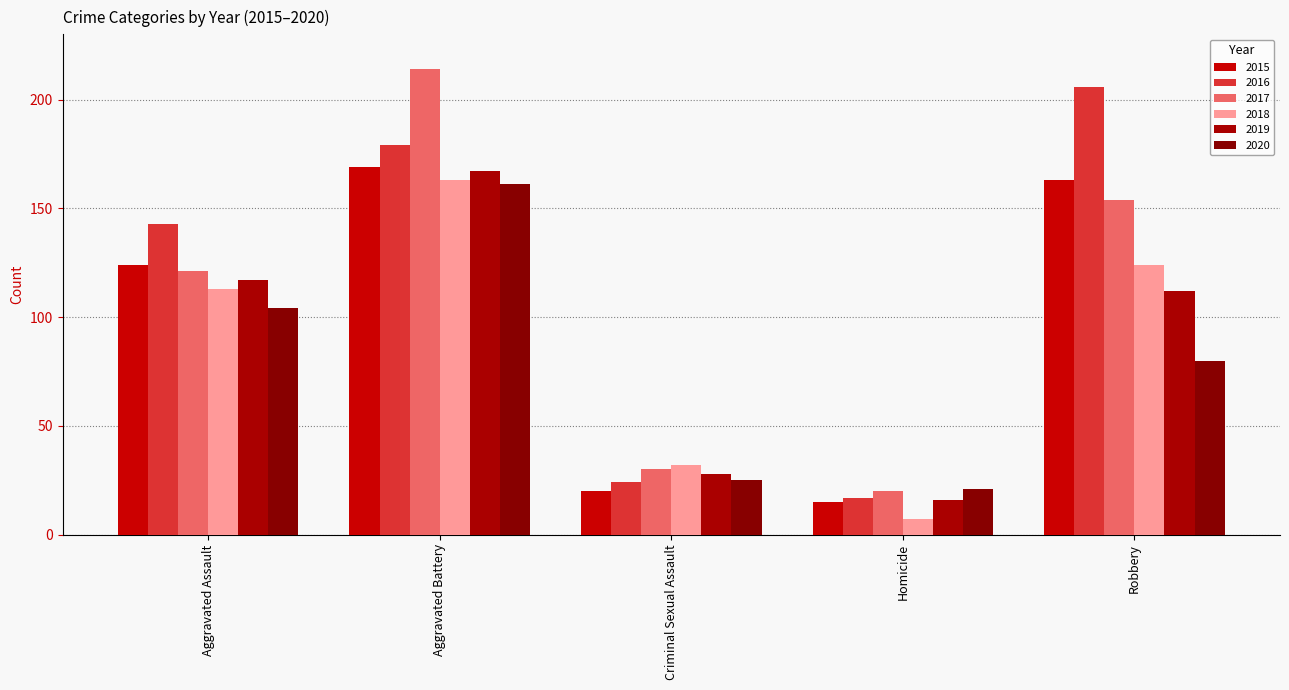

What is the difference between the highest and lowest values at Homicide?

14